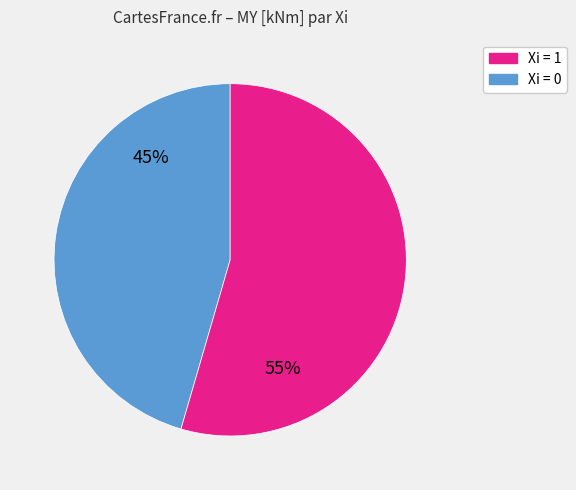

Is there any slice that represents more than half of the pie?

Yes